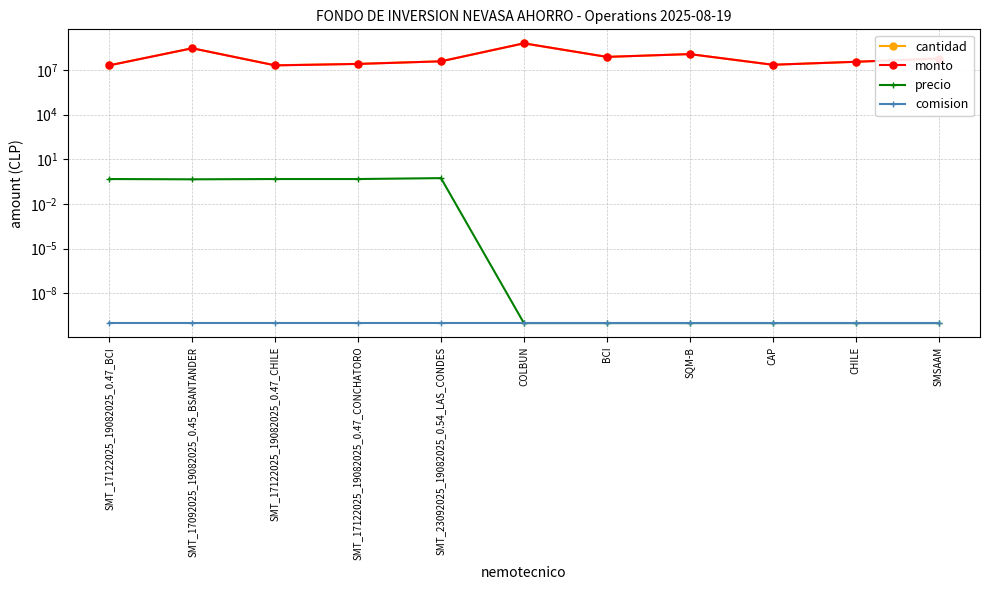

What is the spread (max minus min) of values at COLBUN?

605998429.7